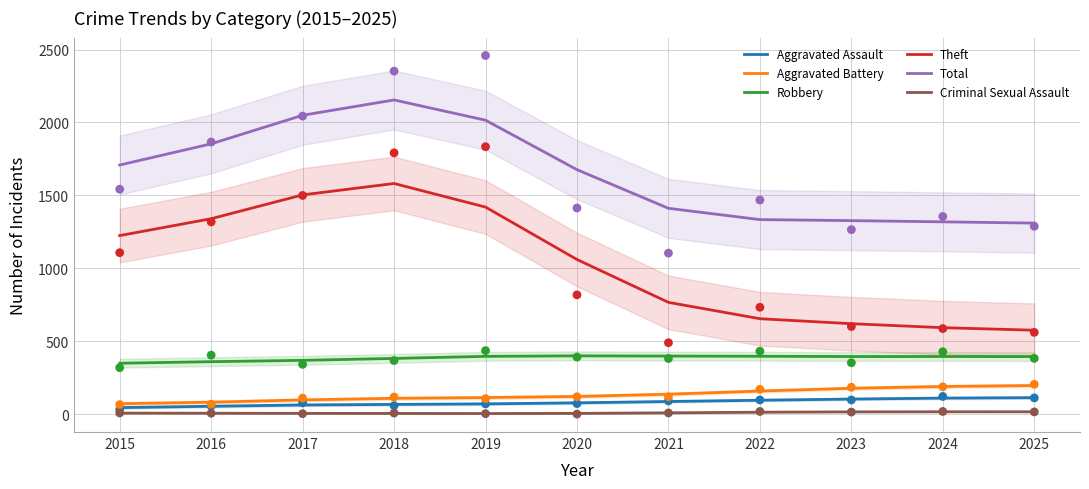

At which category is the sum across all series the highest?

2018